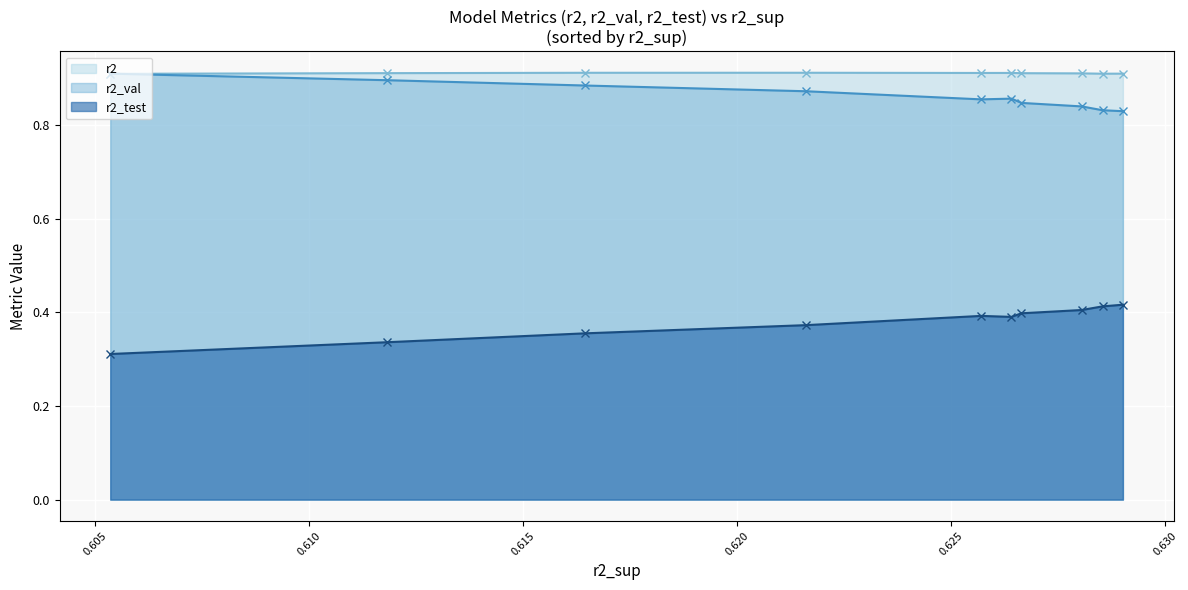

At how many categories does at least one series exceed 0?

10